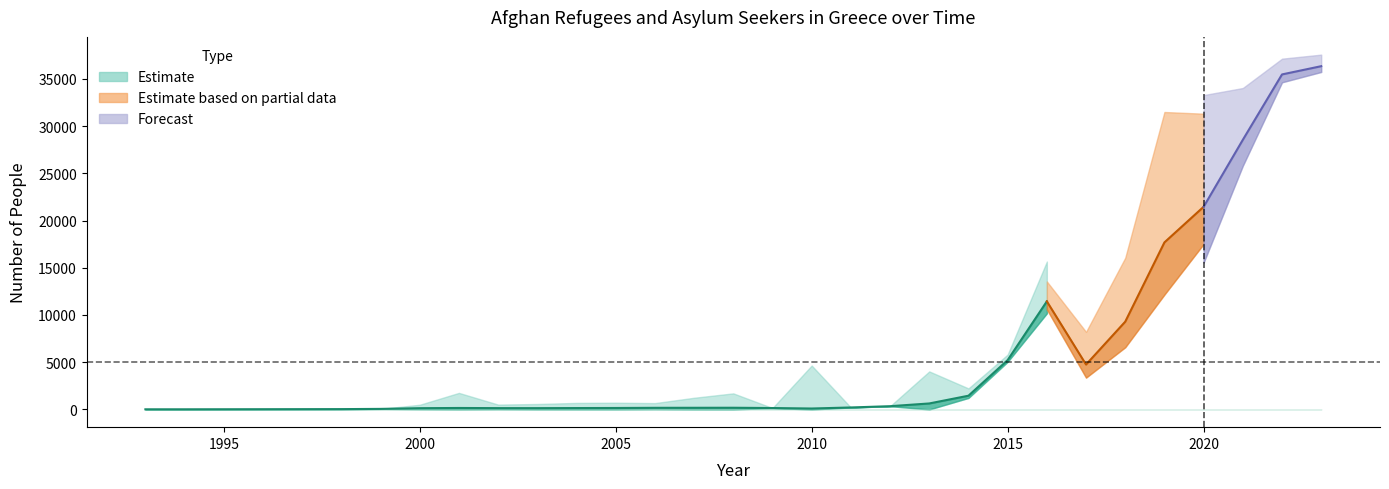

What is the total value across all series at 2011?

208